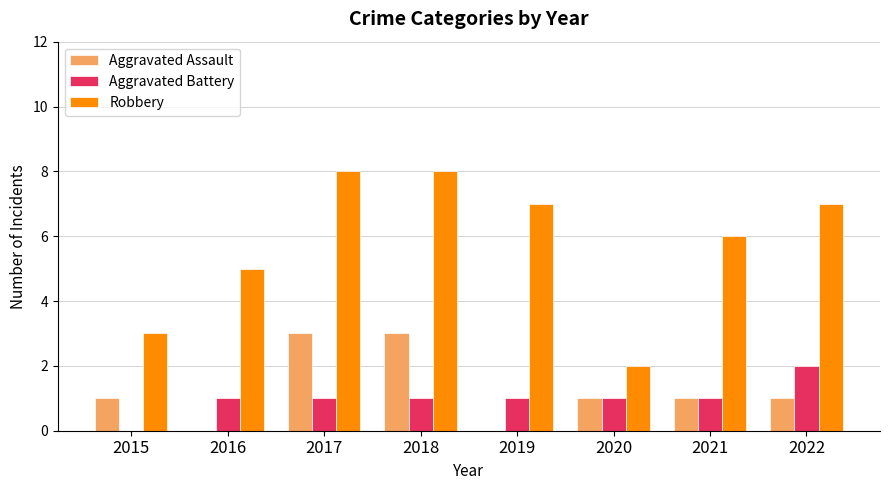

The Robbery series shows 4 at 2021. True or false?

False